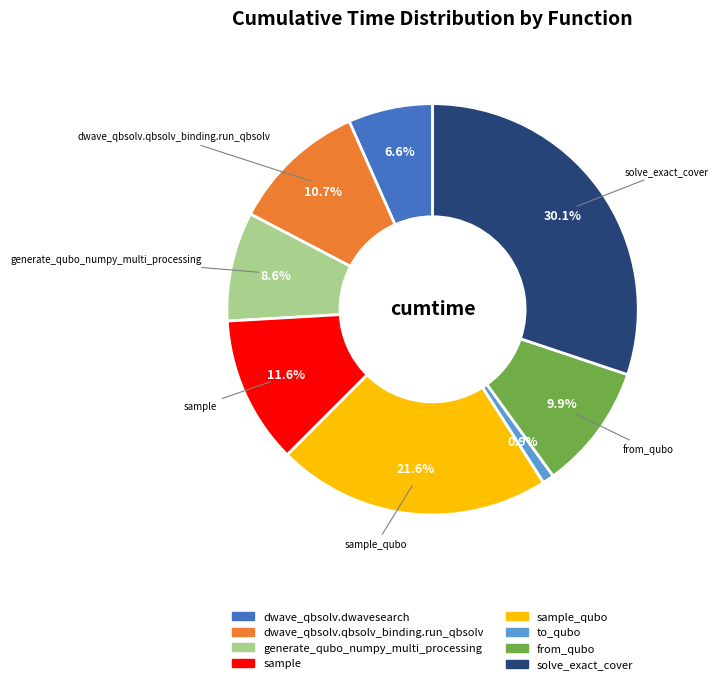

Does dwave_qbsolv.qbsolv_binding.run_qbsolv represent more than half of the total?

No